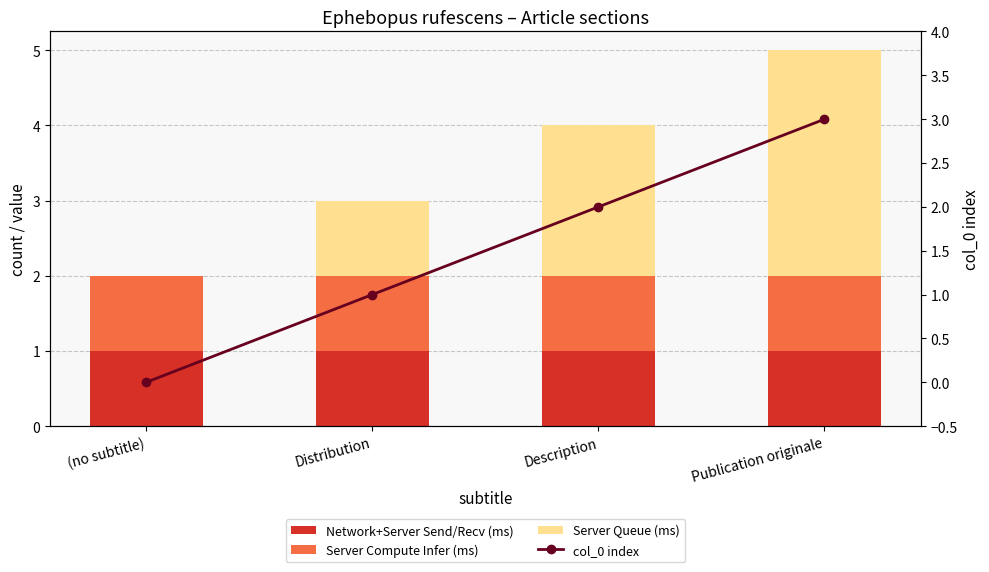

Reading left to right, transcribe all the data shown in this chart.

Network+Server Send/Recv (ms): (no subtitle)=1	Distribution=1	Description=1	Publication originale=1
Server Compute Infer (ms): (no subtitle)=1	Distribution=1	Description=1	Publication originale=1
Server Queue (ms): (no subtitle)=0	Distribution=1	Description=2	Publication originale=3
col_0 index: (no subtitle)=0	Distribution=1	Description=2	Publication originale=3